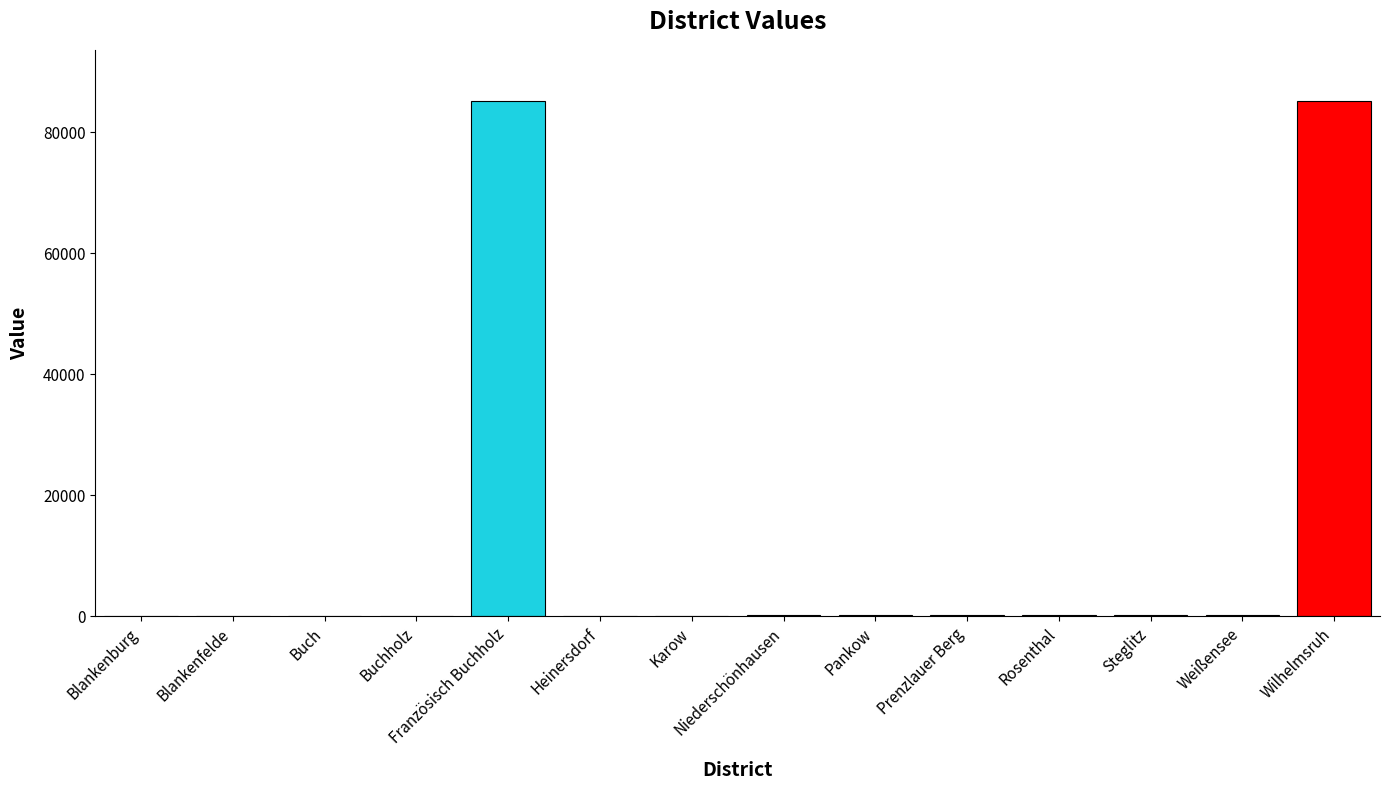

What is the sum of all values?

171994